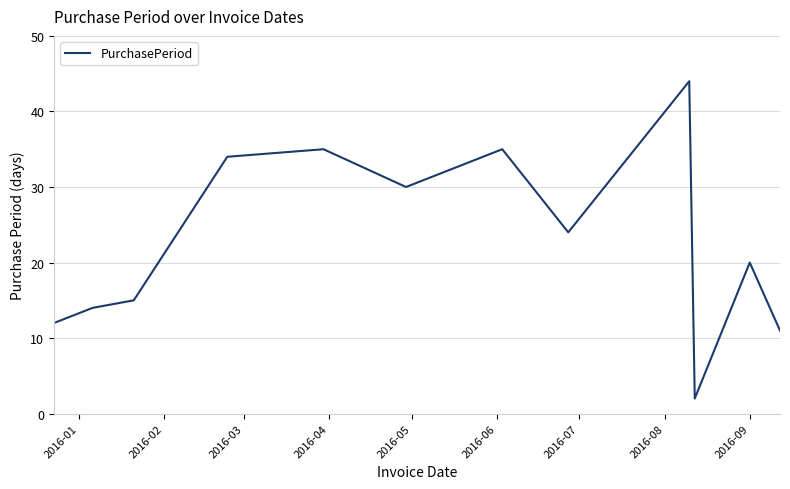

What is the difference between the maximum and minimum values?

42